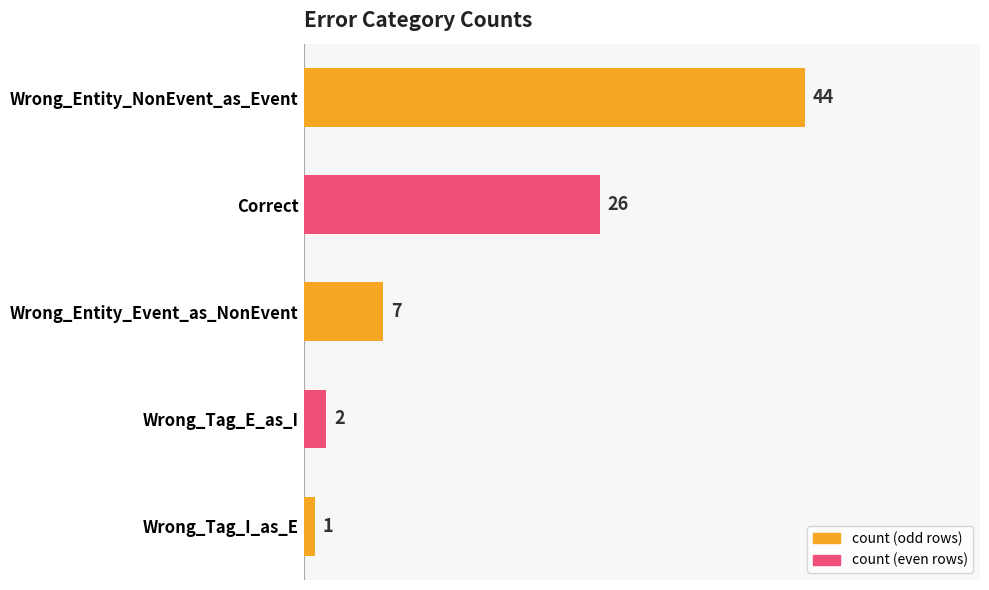

Is it true that the value at Correct is 42?

False